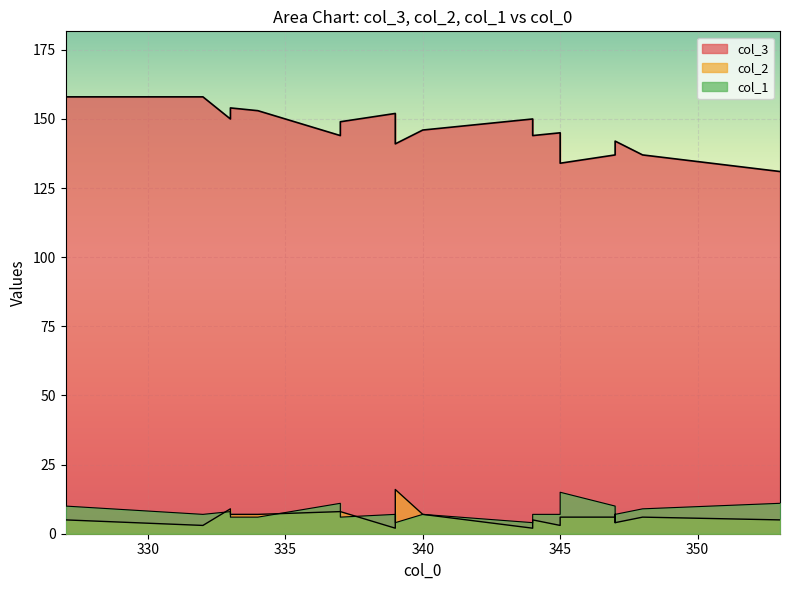

What is the greatest value displayed?

158